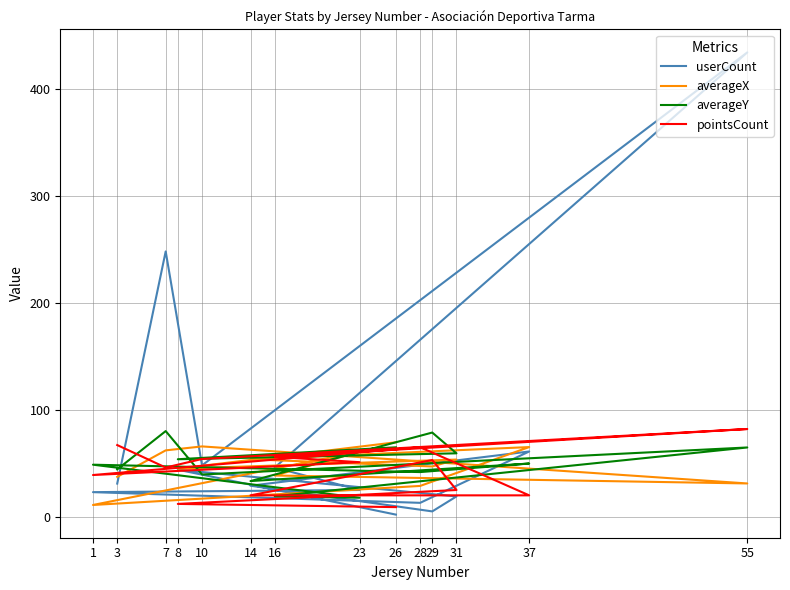

At which category is the sum across all series the highest?

55